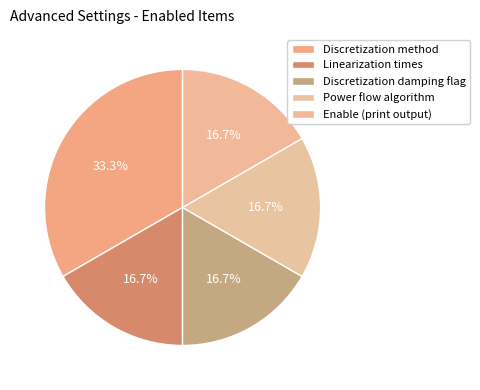

True or false: Enable (print output) accounts for 17% of the total.

True